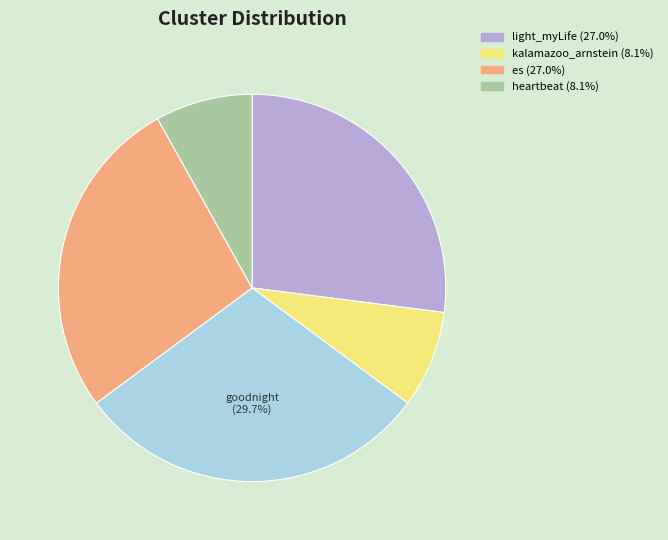

Is there a majority slice in this chart?

No